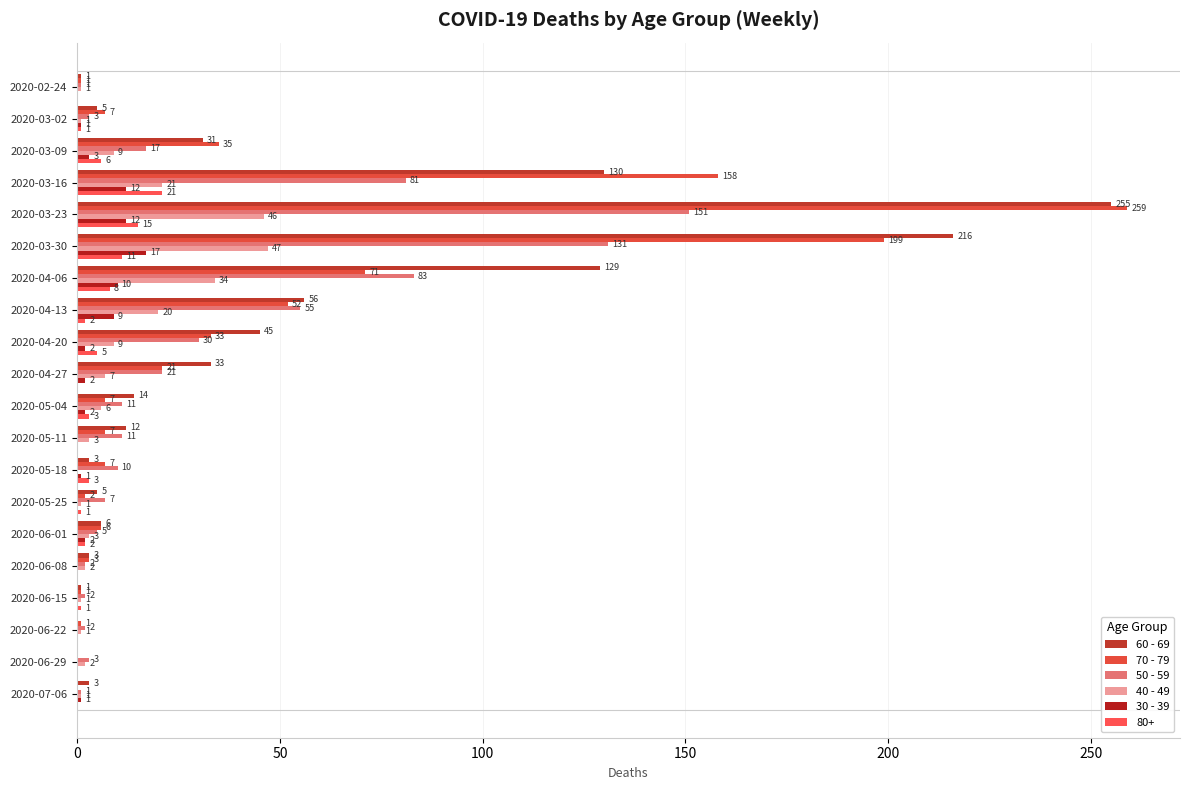

Which category has the highest value in the 40 - 49 series?

2020-03-30